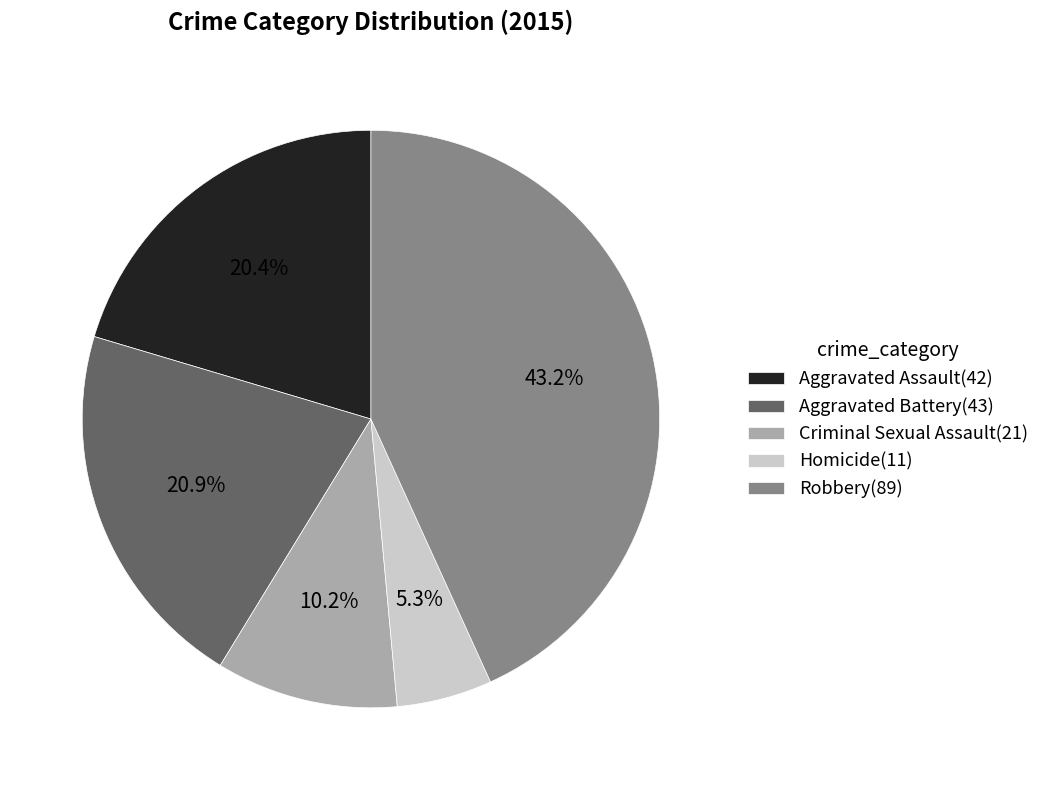

What is the smallest slice in the pie chart?

Homicide